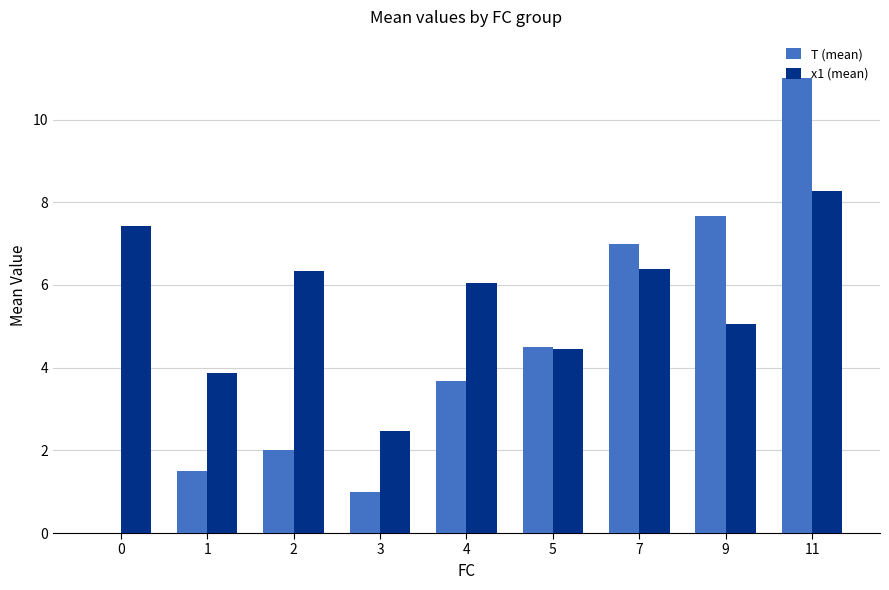

What is the sum of all T (mean) values?

38.3